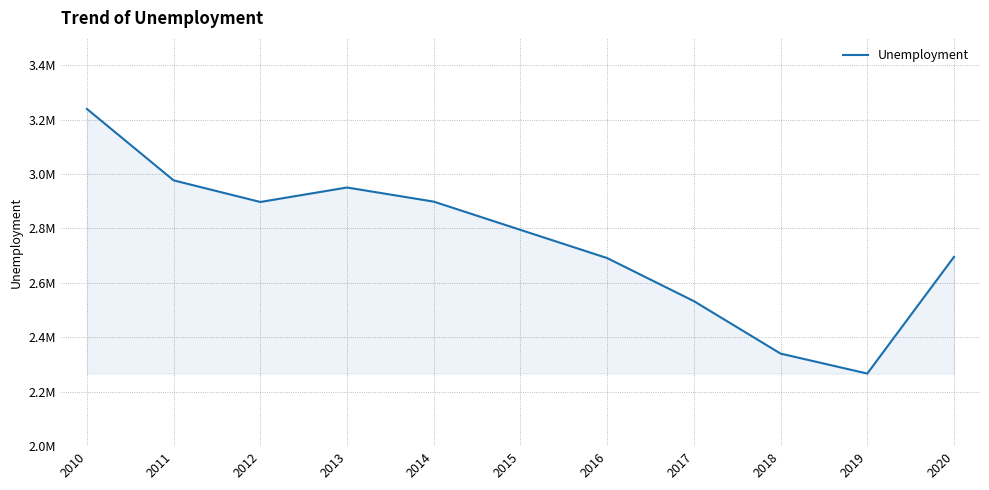

Where does the data first go above 2794664?

2010